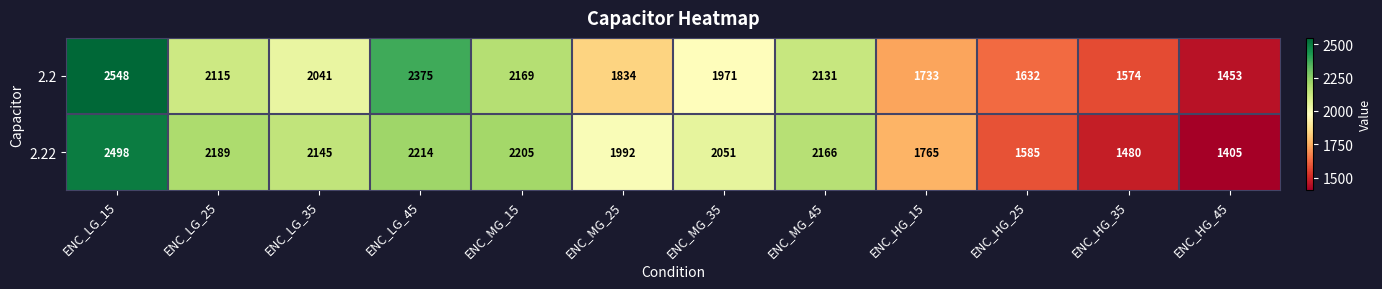

What is the approximate value of 2.22 at ENC_MG_25, to the nearest 100?

2000